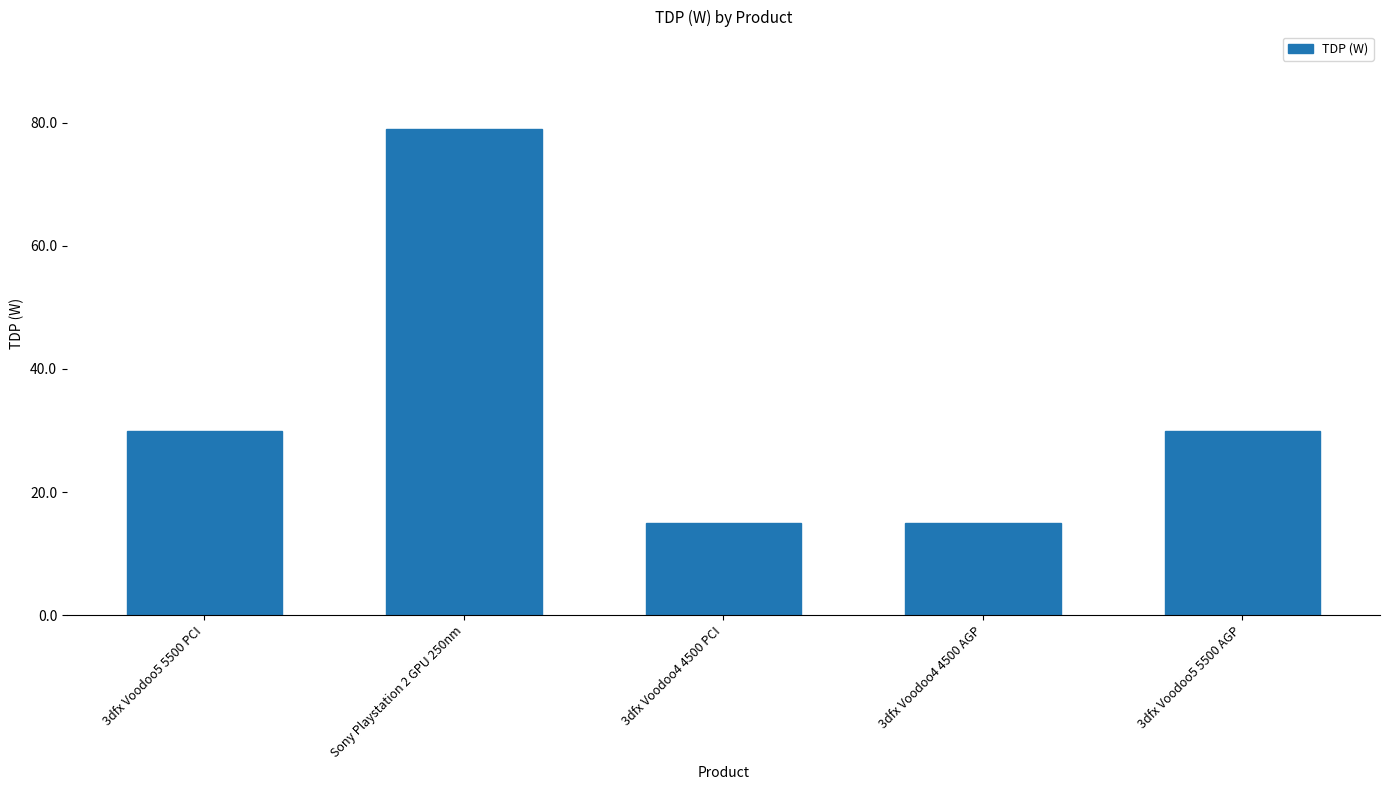

What value does the data have at 3dfx Voodoo4 4500 PCI, to the nearest 5?

15